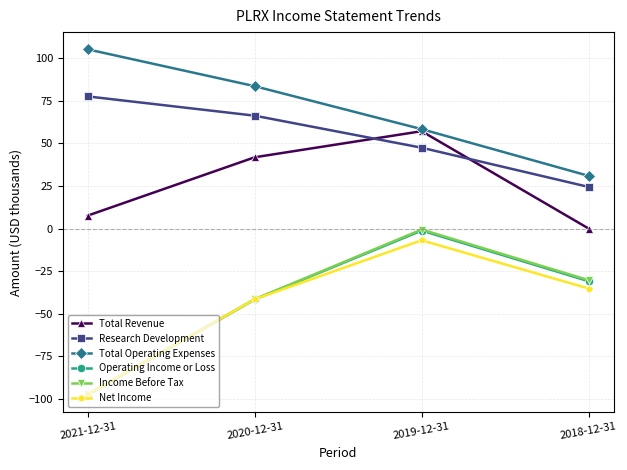

Reading left to right, what are all the values shown in this chart?

Total Revenue: 7.6	41.8	57.1	0.0
Research Development: 77.5	66.2	47.4	24.4
Total Operating Expenses: 105.1	83.5	58.3	30.9
Operating Income or Loss: -97.5	-41.6	-1.2	-30.9
Income Before Tax: -97.3	-41.5	-0.6	-30.3
Net Income: -97.3	-41.5	-6.9	-35.2